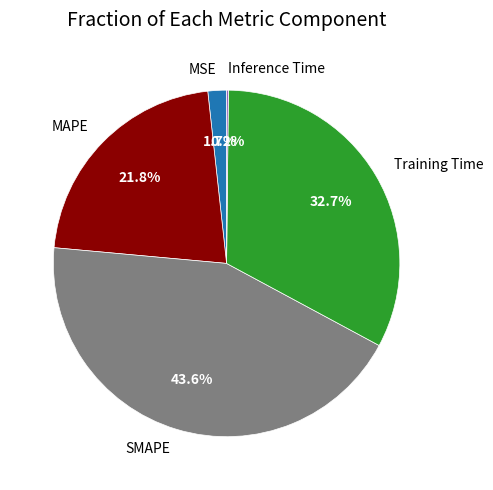

Which has a higher value, MSE or Training Time?

Training Time